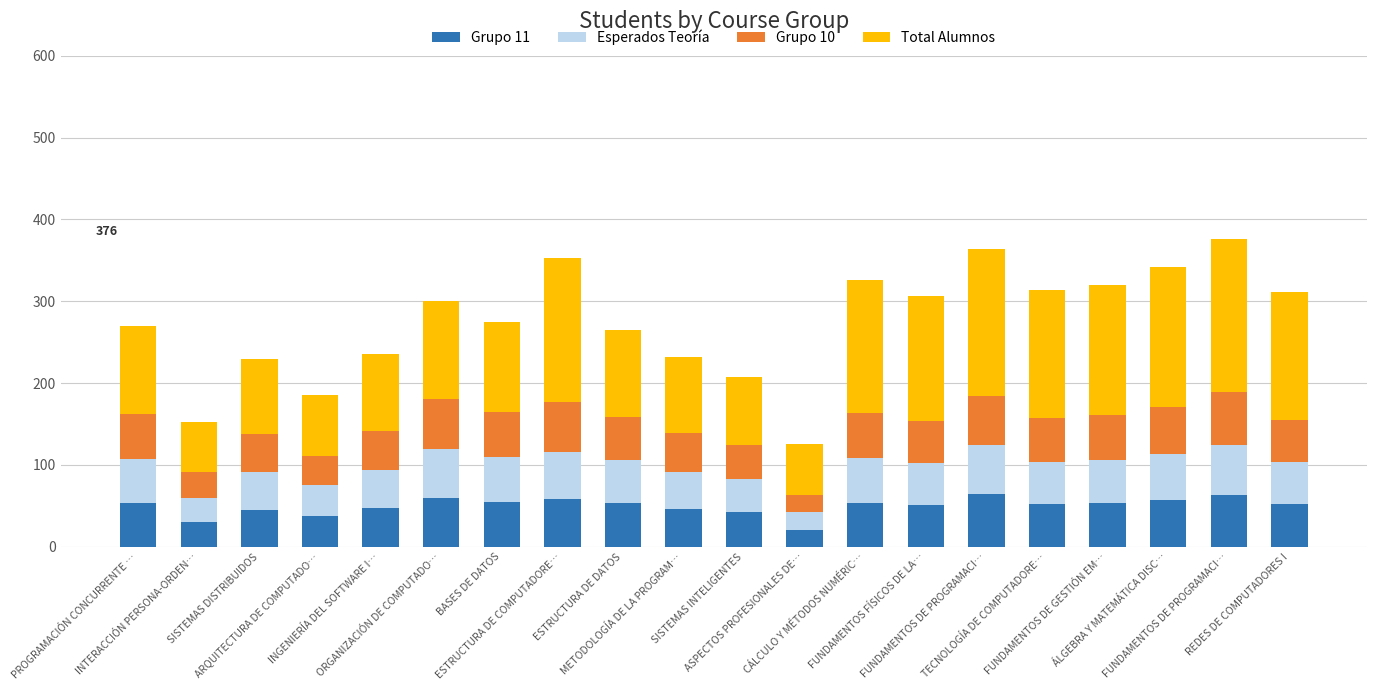

Does the chart contain stacked bars?

Yes